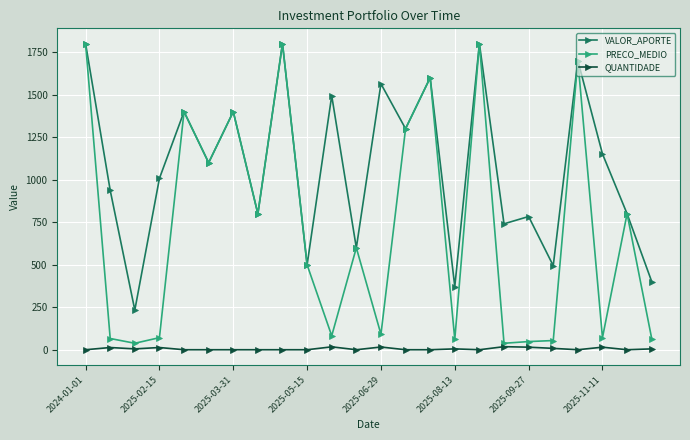

Which series has the widest spread of values?

PRECO_MEDIO